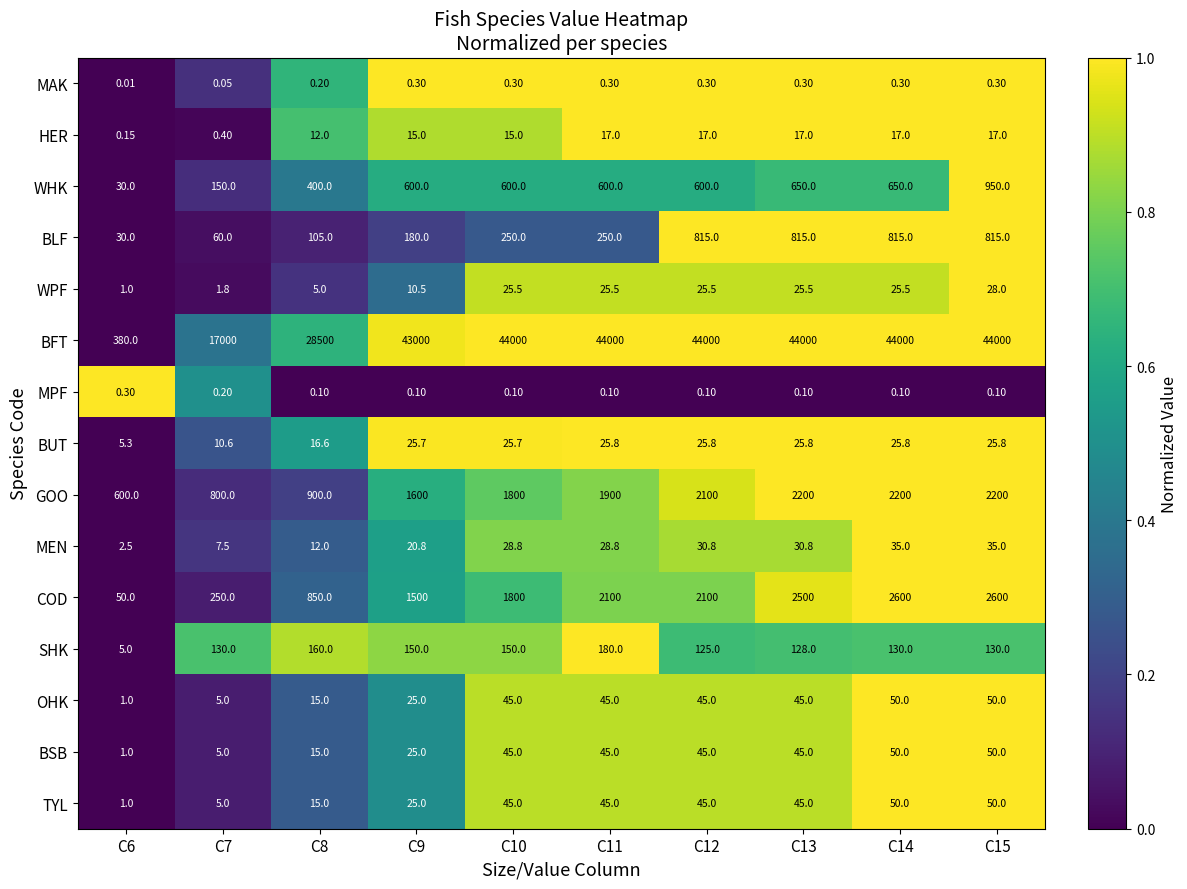

Which series has the largest range (max minus min)?

BFT